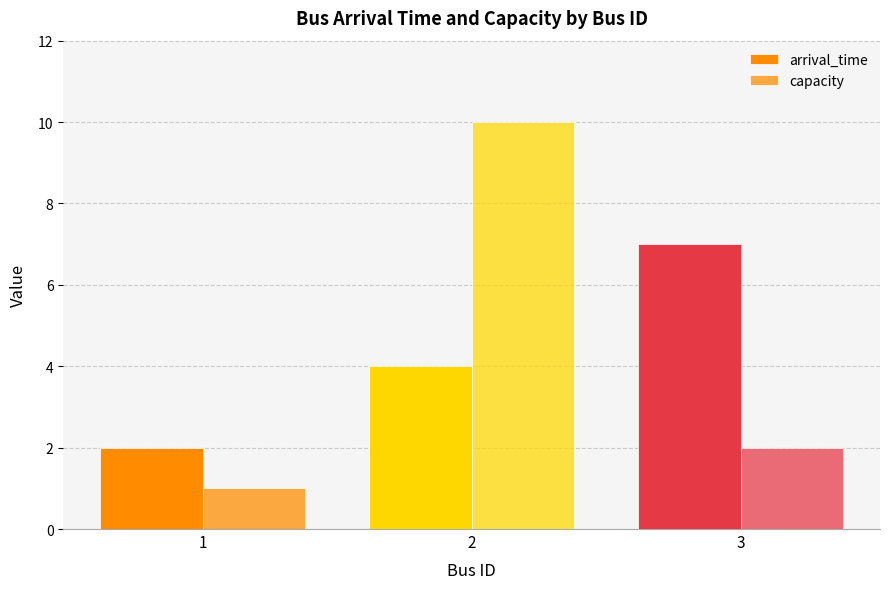

Does the chart contain stacked bars?

No